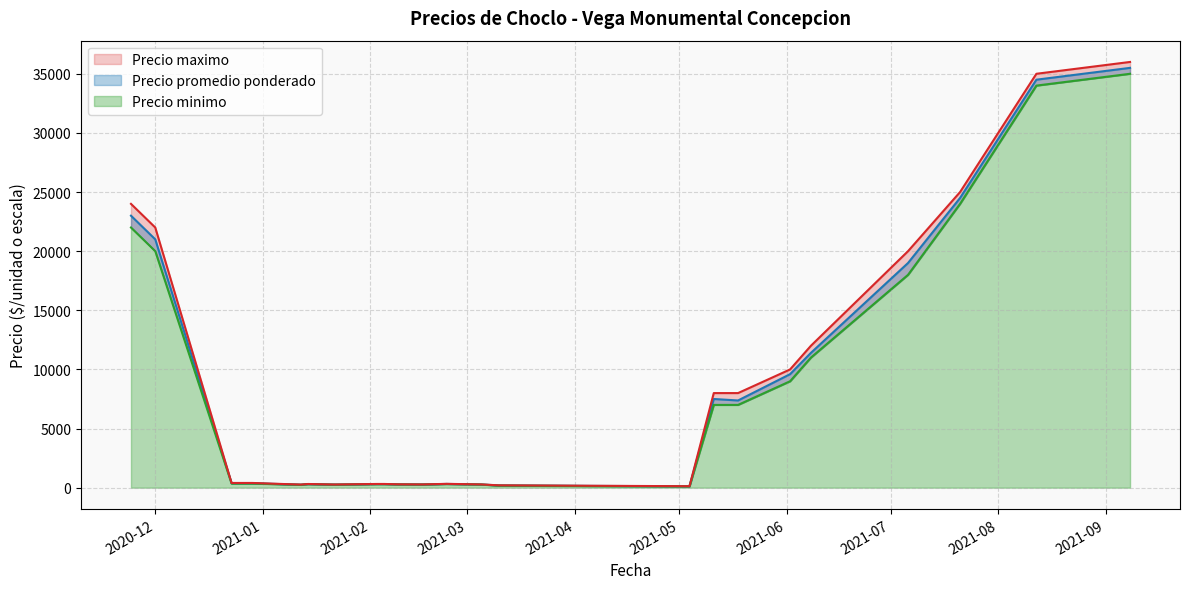

How many distinct data groups are displayed?

3